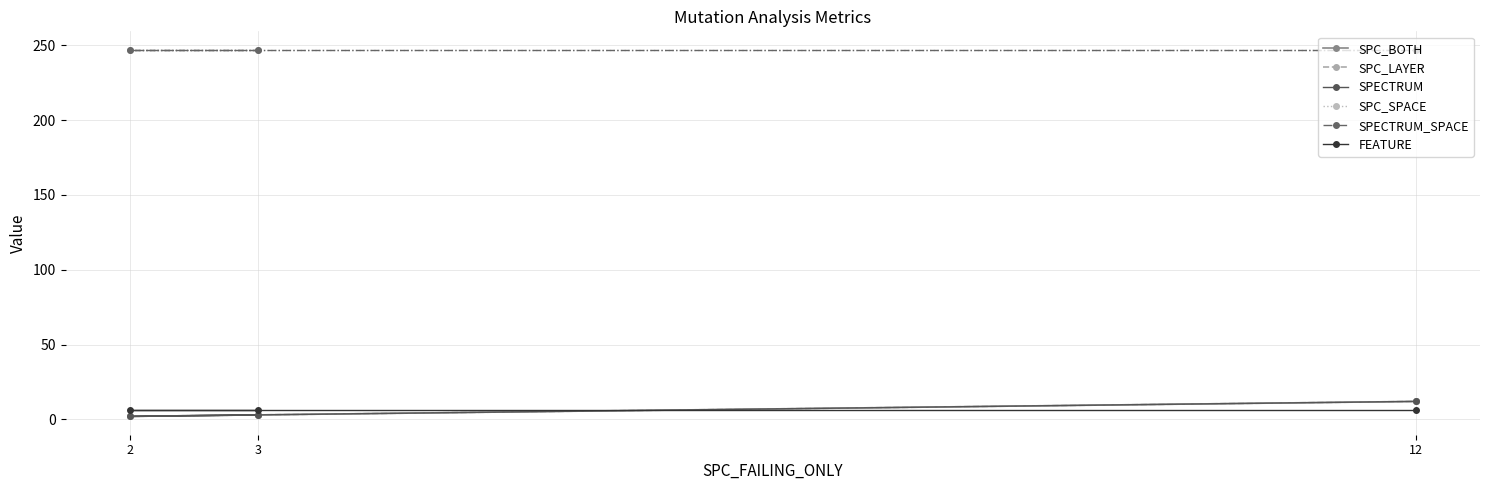

At 12, list the series in order from largest to smallest.

SPC_SPACE, SPECTRUM_SPACE, SPC_BOTH, SPC_LAYER, SPECTRUM, FEATURE